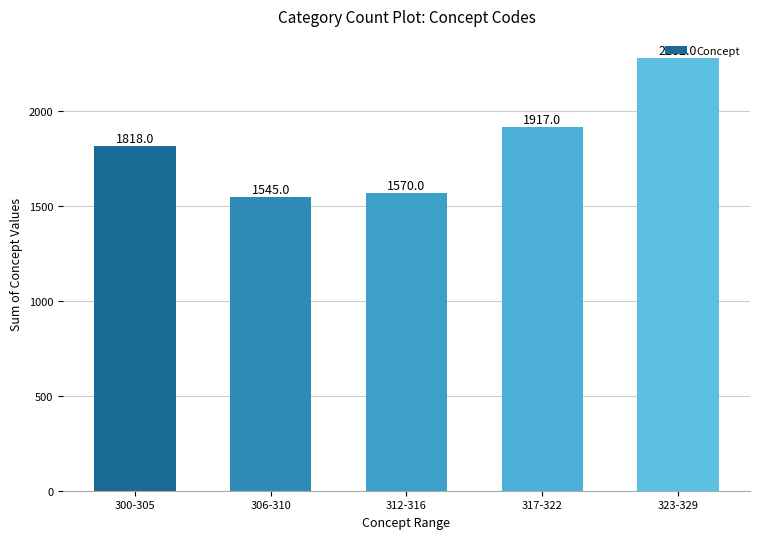

Between 323-329 and 317-322, which is larger?

323-329